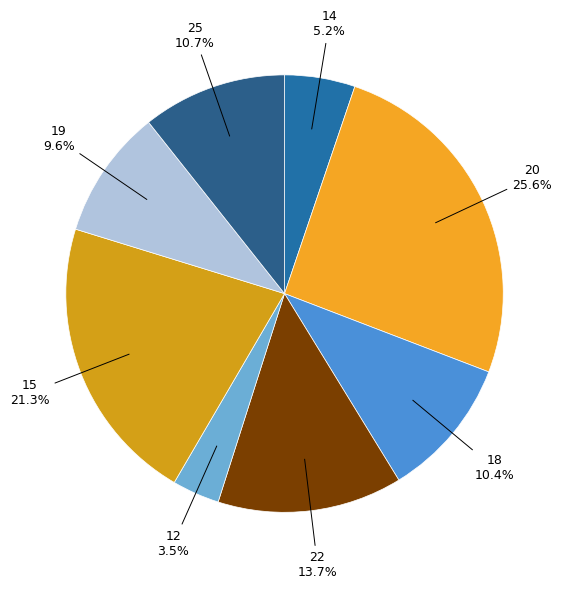

To the nearest percent, what is the difference between the largest and smallest slice percentages?

22%